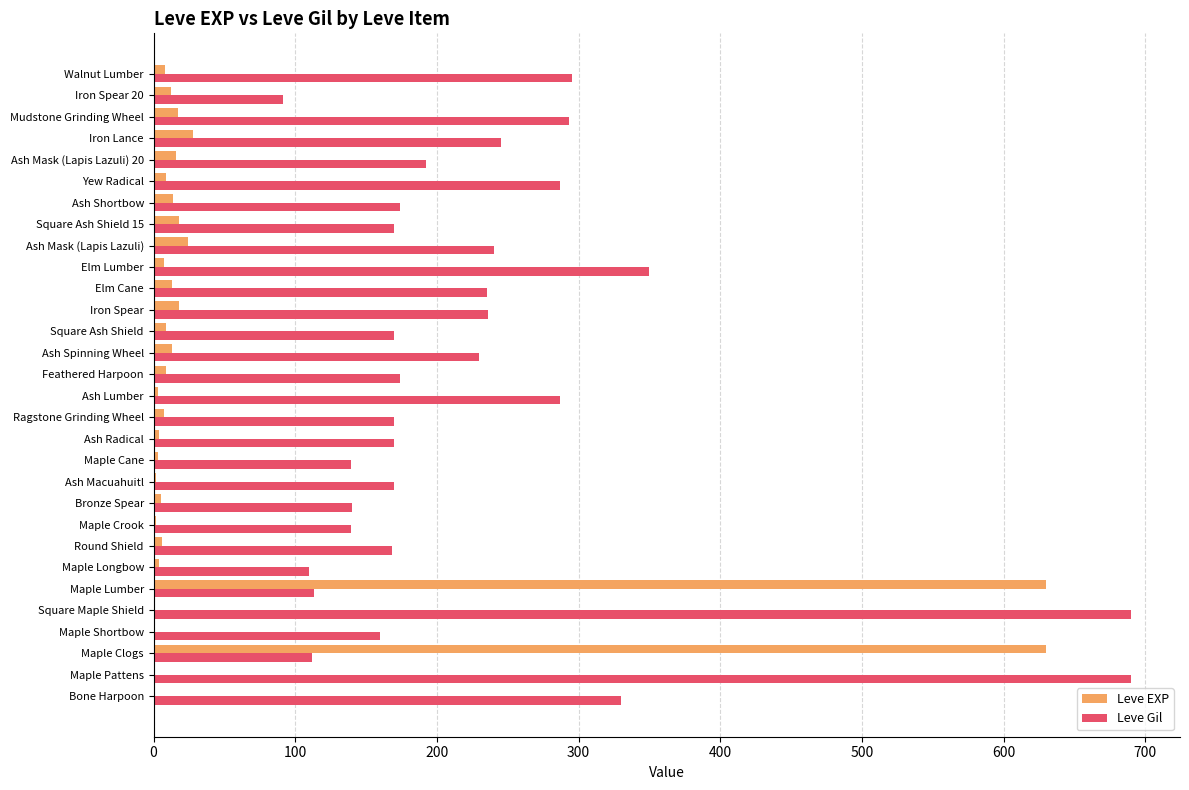

Which series changed the most between Bone Harpoon and Maple Clogs?

Leve EXP